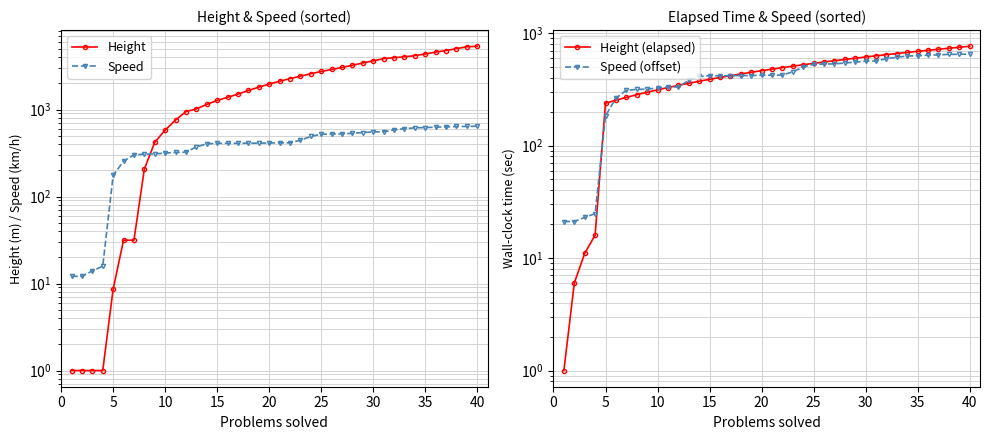

What are all the series names shown in the legend?

Height, Speed, Height (elapsed), Speed (offset)